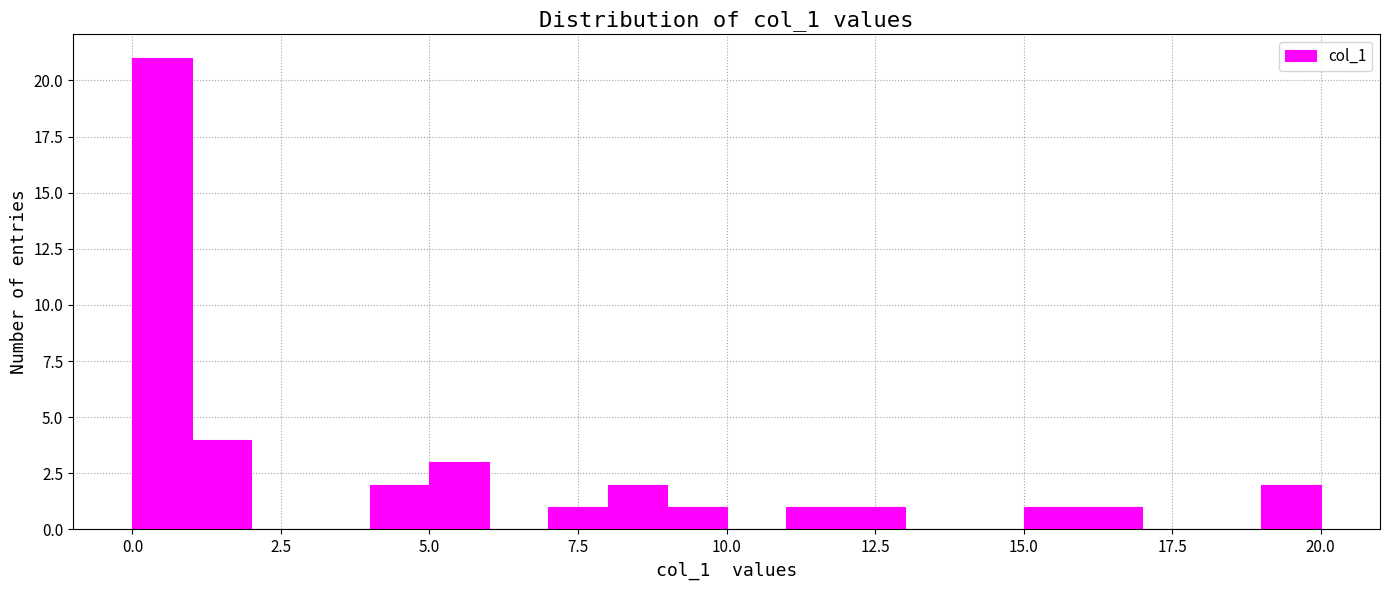

Read against the x-axis, roughly where is the centre of the tallest bar?

0.5